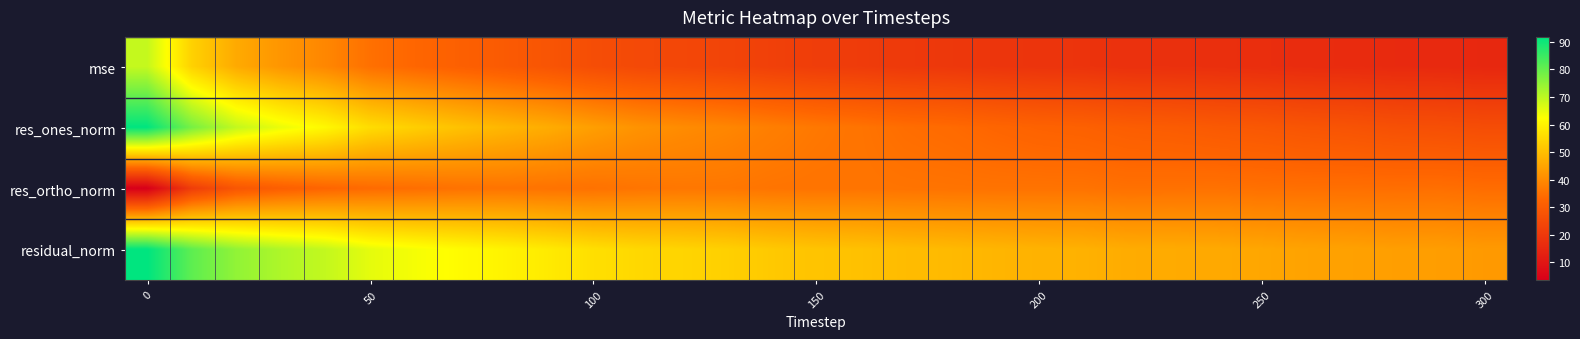

Which series has the largest range (max minus min)?

res_ones_norm